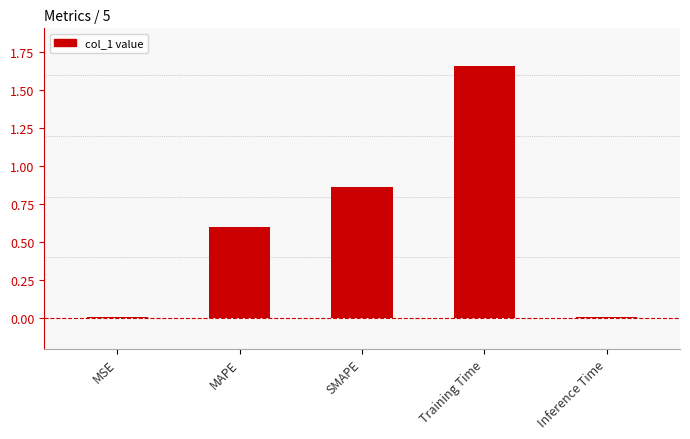

The chart shows a value of 1.0 at Training Time. True or false?

False